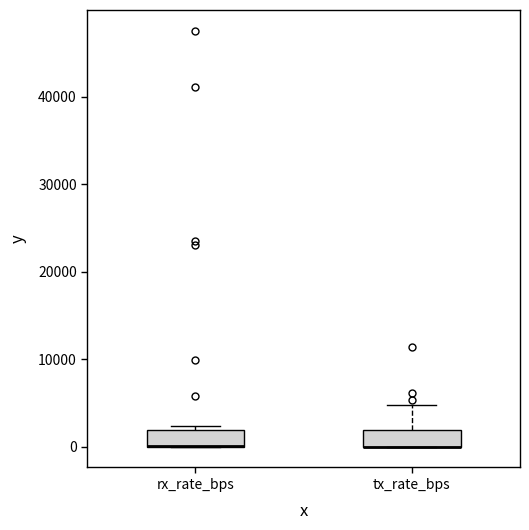

Reading left to right, transcribe this box plot: for each box, give where its median line is, the range the box spans, and where its two whiskers end, as read against the y-axis. The values are not printed on the chart, so give them approximately, as read against the axis.

rx_rate_bps: median 0 (drawn on the box's lower edge), box 0 to 2000, whiskers 0 to 2000 (just above the box's upper edge)
tx_rate_bps: median 0 (drawn on the box's lower edge), box 0 to 2000, whiskers 0 to 5000